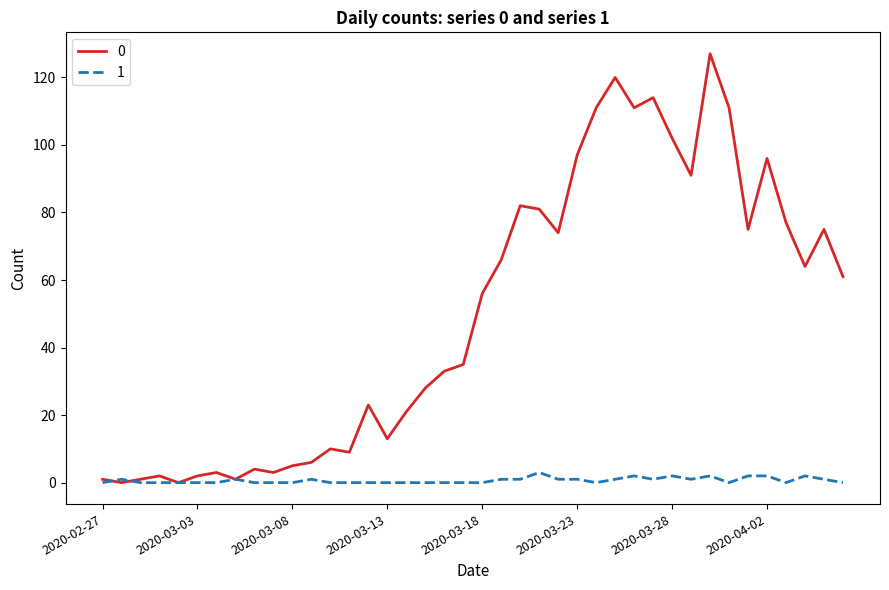

List the series in order of their overall mean, lowest first.

1, 0